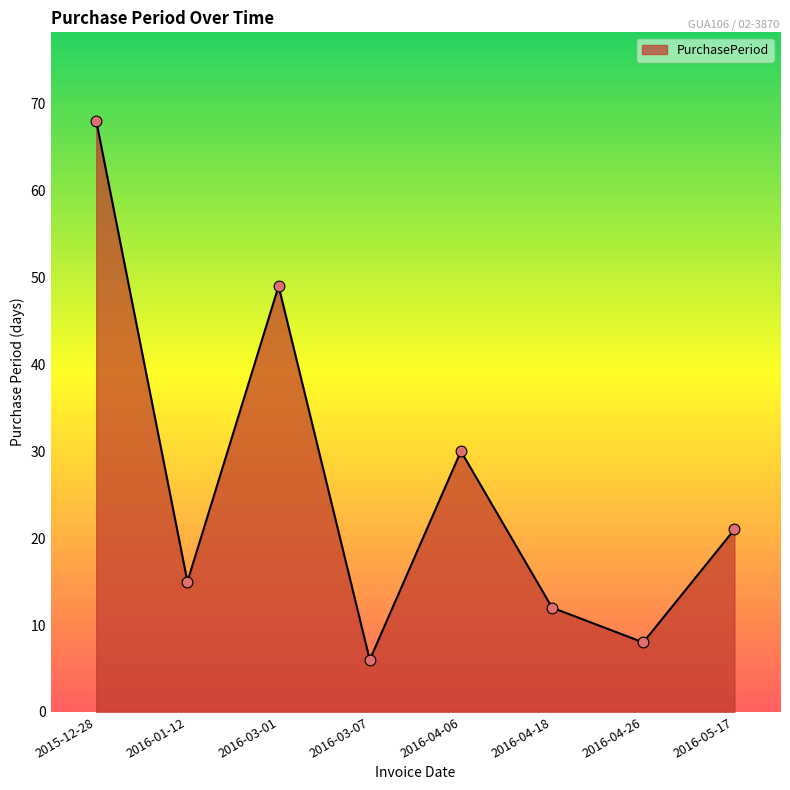

What is the ratio of the value at 2016-04-18 to the value at 2016-03-01?

0.2